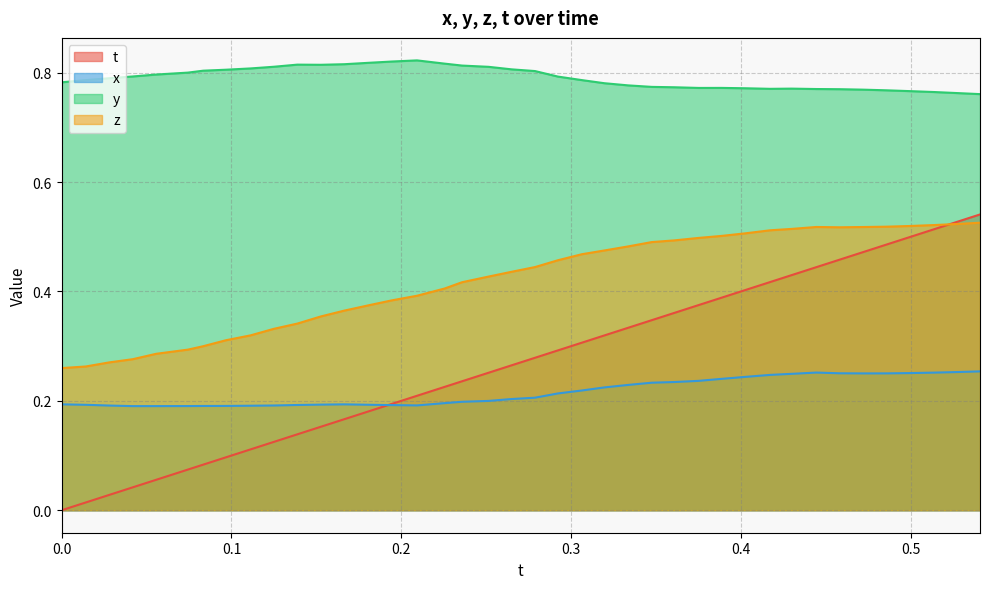

Which series has the widest spread of values?

t